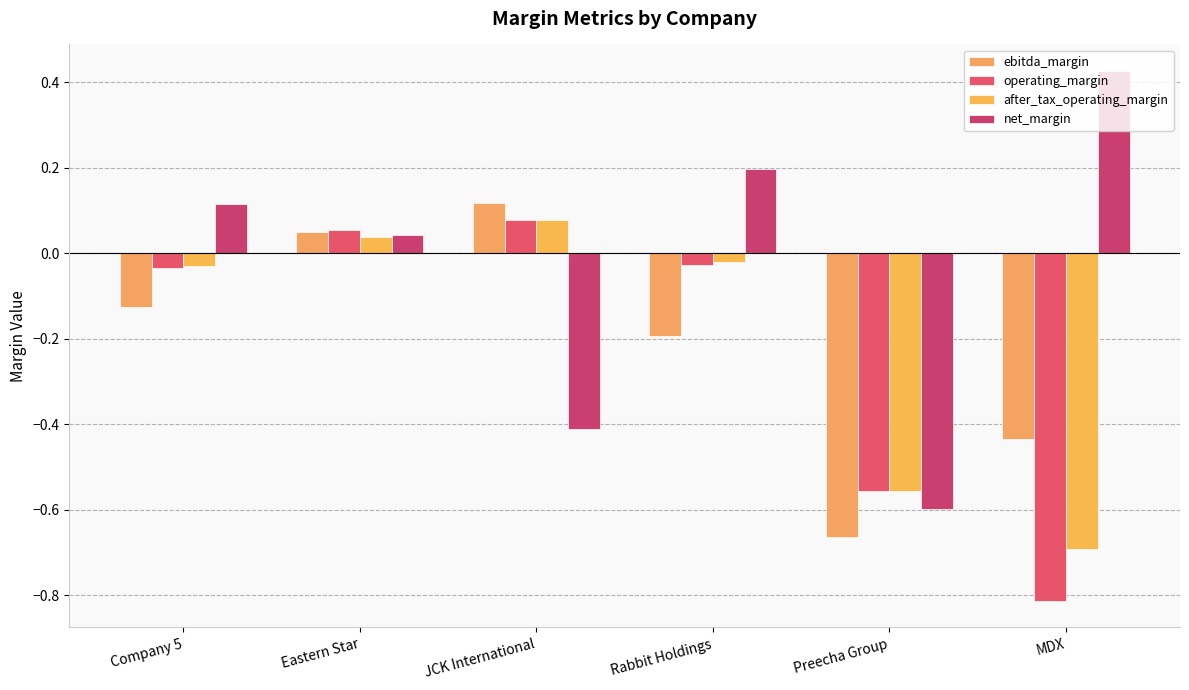

Which category has the highest value across all series?

MDX